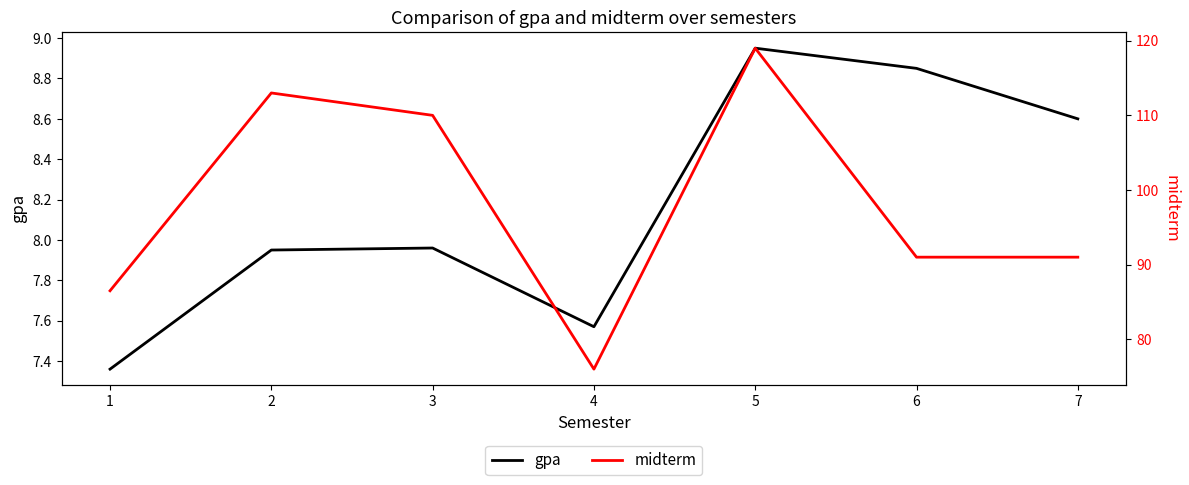

The gpa series shows 8.0 at 3. True or false?

True